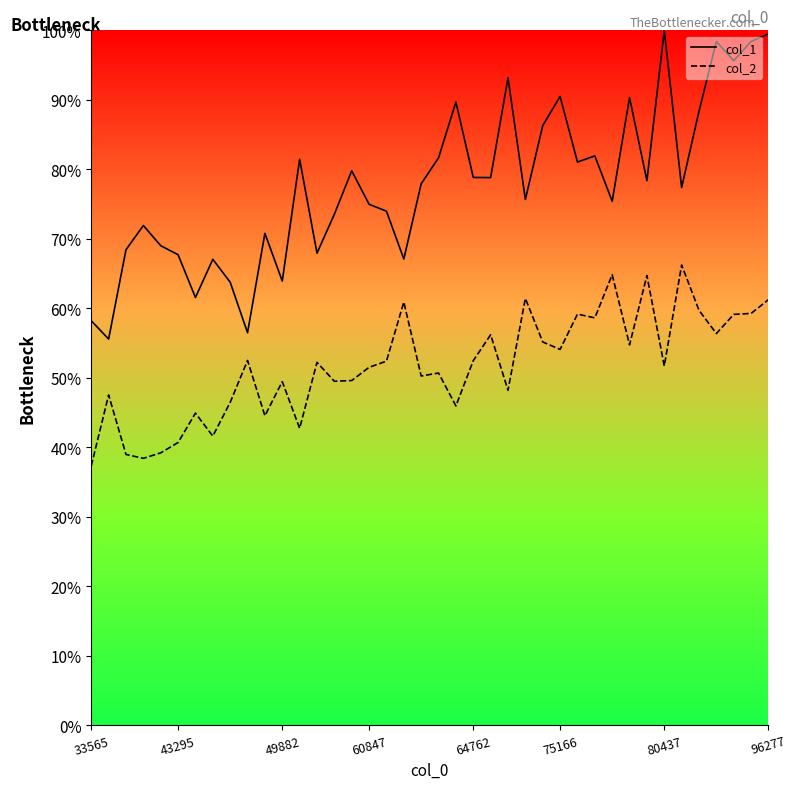

At which category is the sum across all series the highest?

96277